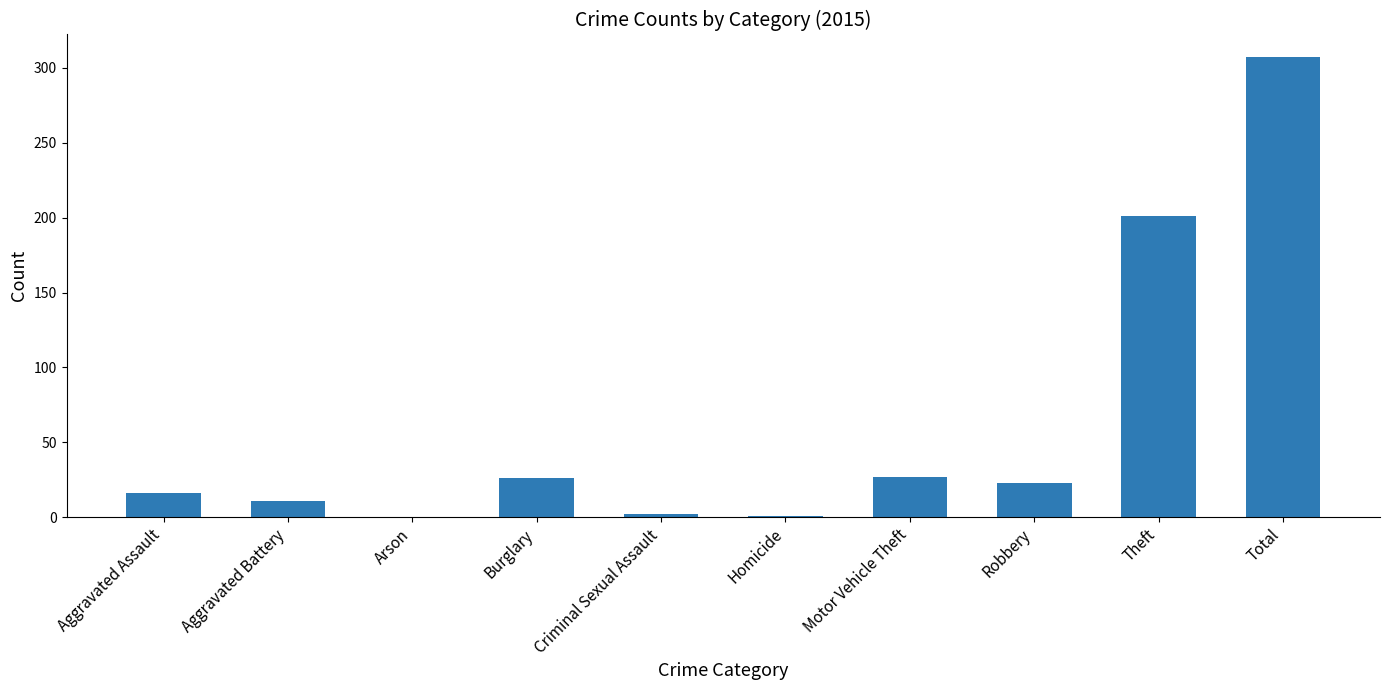

At which category does the chart reach its peak across all series?

Total